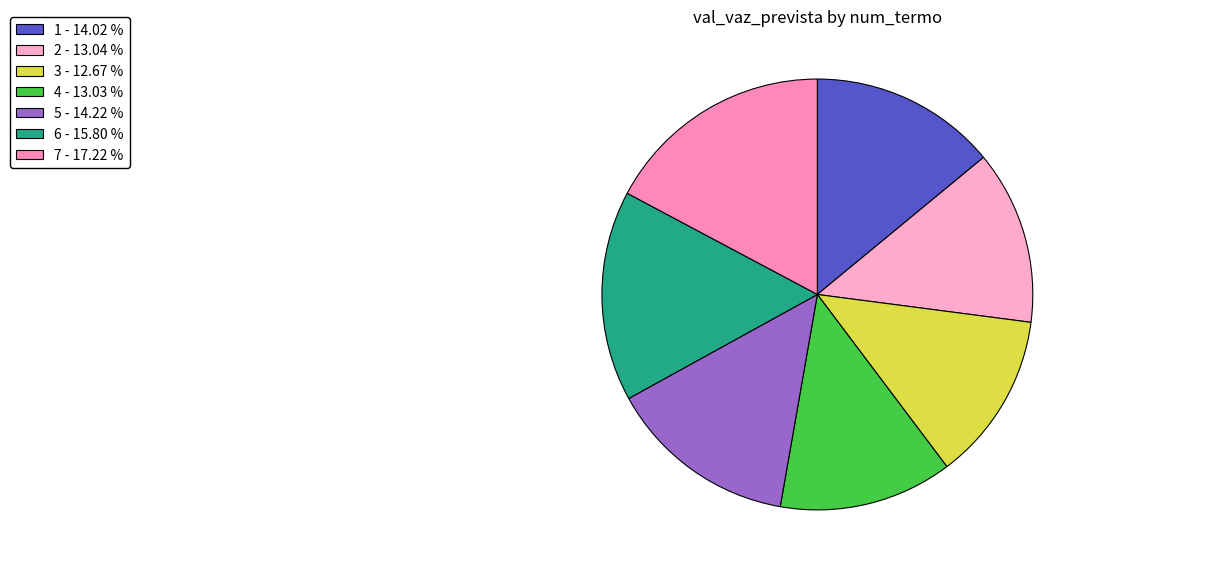

Is it true that 1 is 1% of the pie?

False